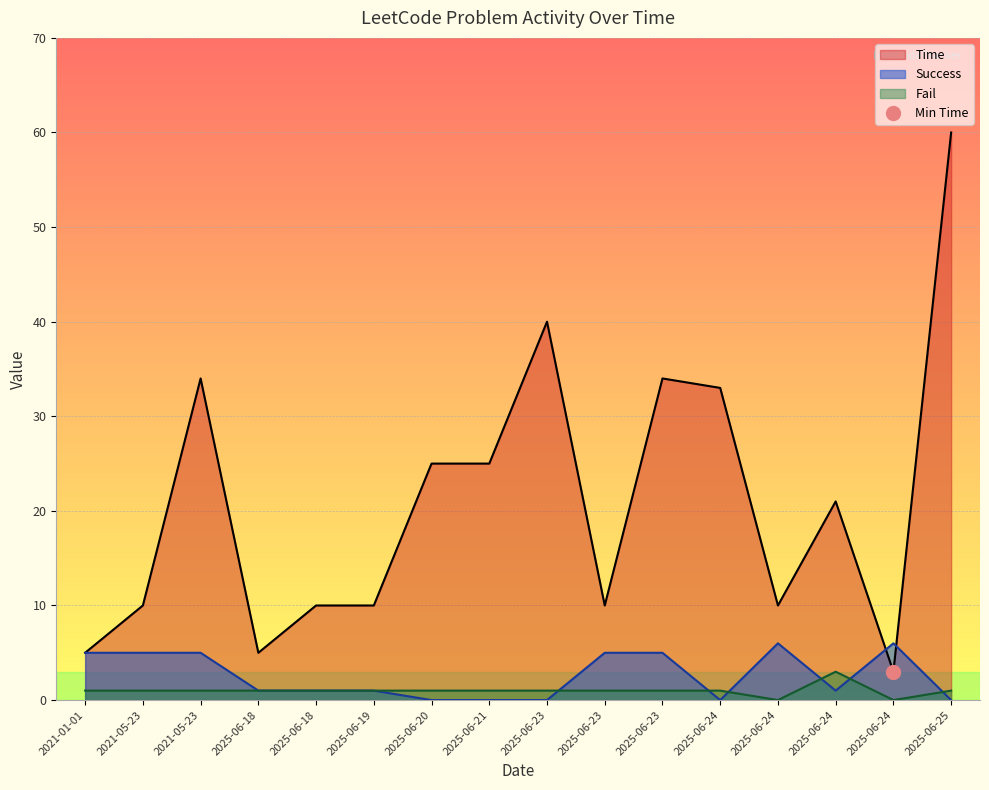

List the labels in order of Success value, smallest first.

2025-06-20, 2025-06-21, 2025-06-23, 2025-06-24, 2025-06-25, 2025-06-18, 2025-06-18, 2025-06-19, 2025-06-24, 2021-01-01, 2021-05-23, 2021-05-23, 2025-06-23, 2025-06-23, 2025-06-24, 2025-06-24